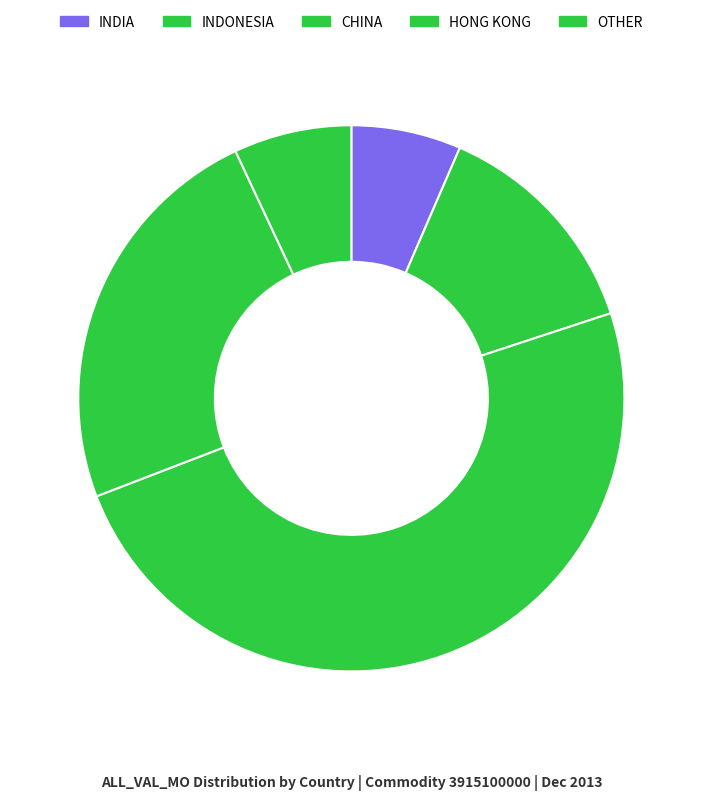

Count the number of slices in the pie.

5